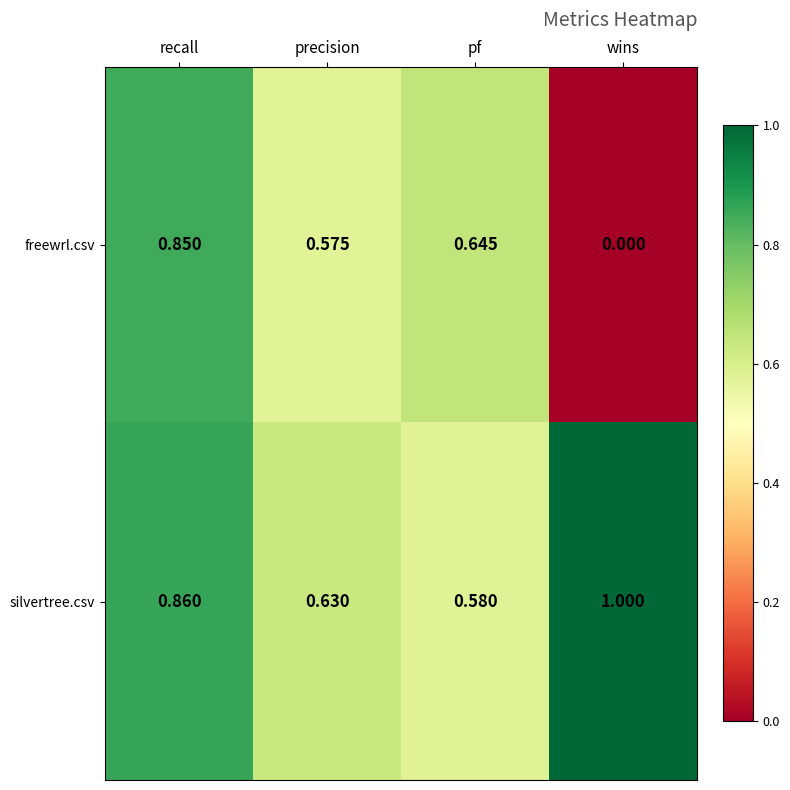

Which series has the largest total across all categories?

silvertree.csv